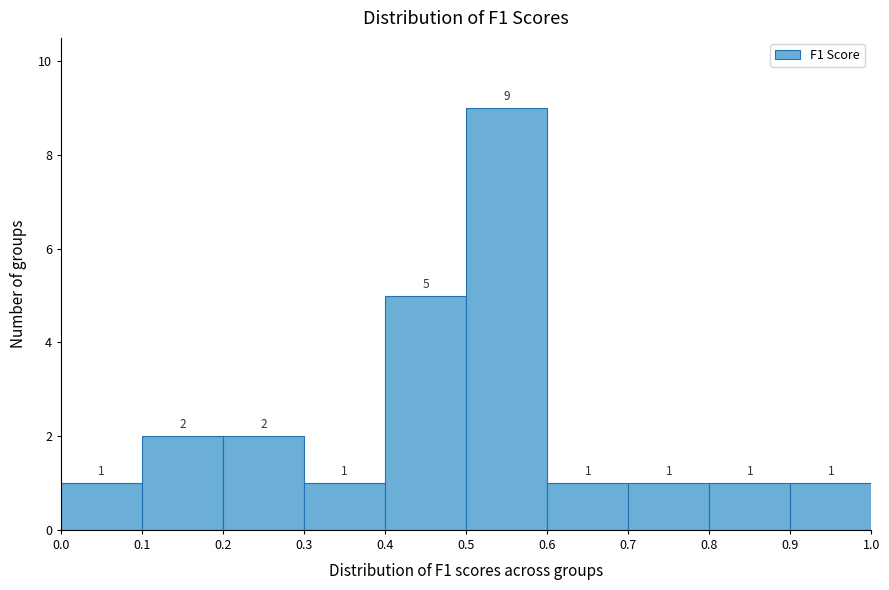

Reading left to right, list every bar in this chart as the range it spans on the x-axis followed by its height.

0.0 to 0.1: 1
0.1 to 0.2: 2
0.2 to 0.3: 2
0.3 to 0.4: 1
0.4 to 0.5: 5
0.5 to 0.6: 9
0.6 to 0.7: 1
0.7 to 0.8: 1
0.8 to 0.9: 1
0.9 to 1.0: 1